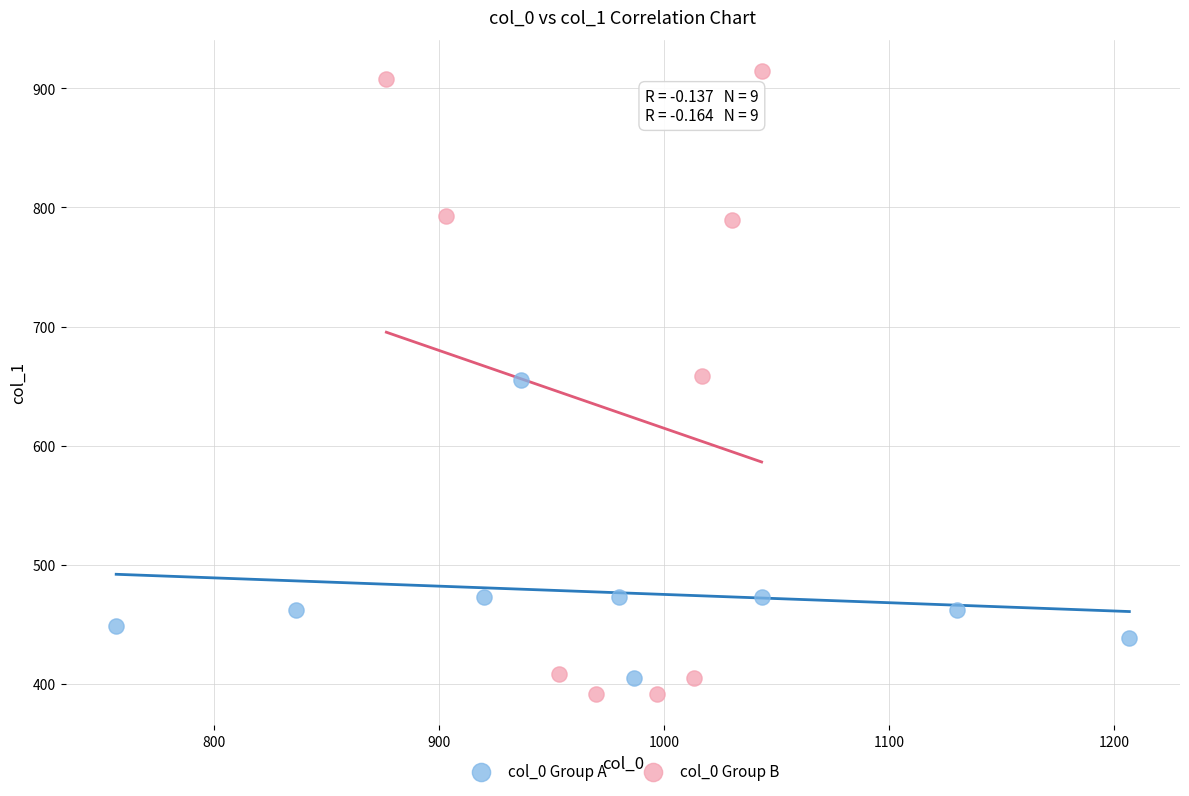

Which series reaches the maximum Y coordinate?

col_0 Group B